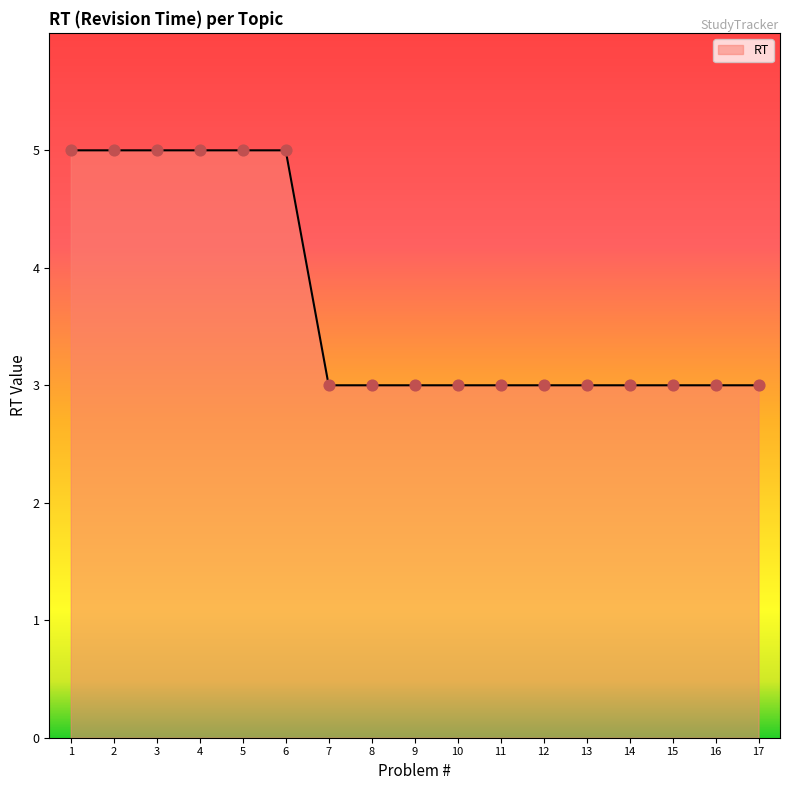

What is the ratio of the value at 11 to the value at 14?

1.0